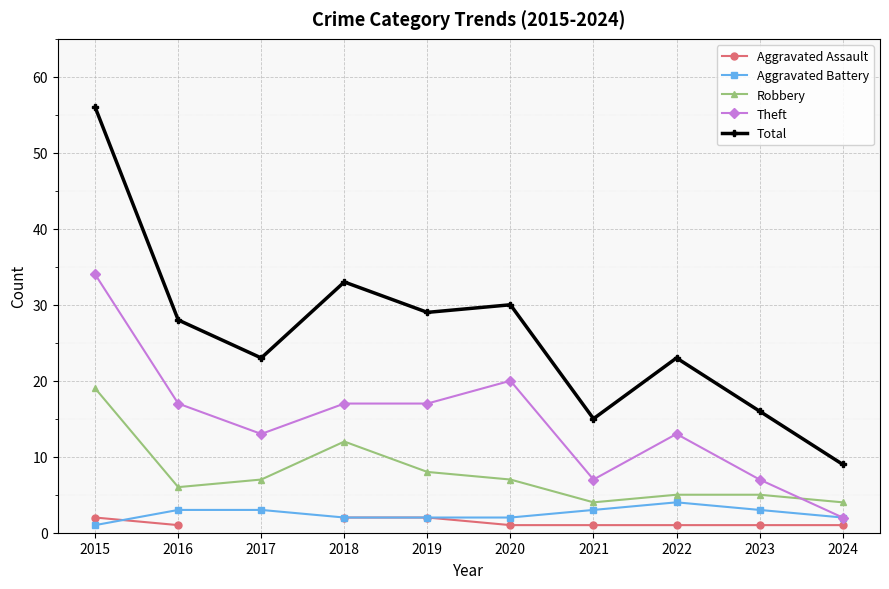

List the series in order of their overall mean, lowest first.

Aggravated Assault, Aggravated Battery, Robbery, Theft, Total